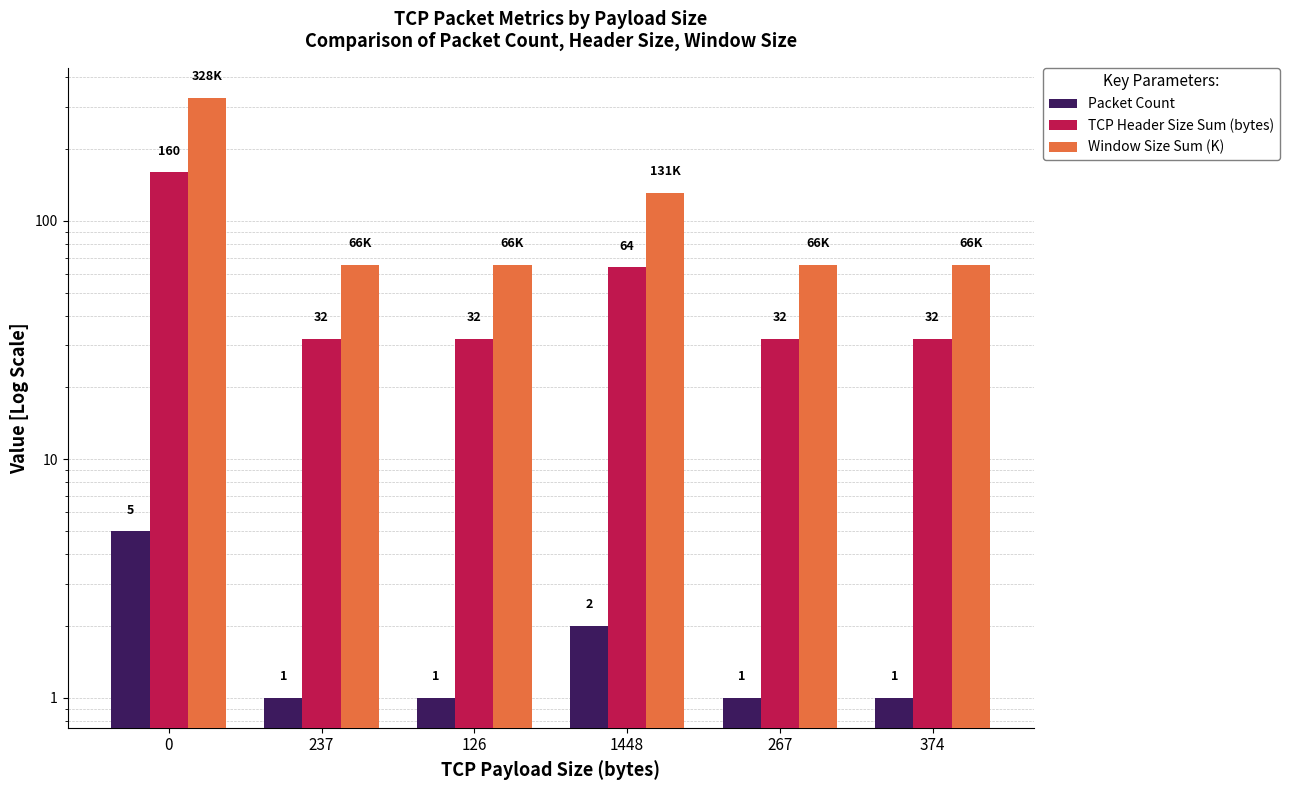

What is the difference between the highest and lowest values at 237?

64.5